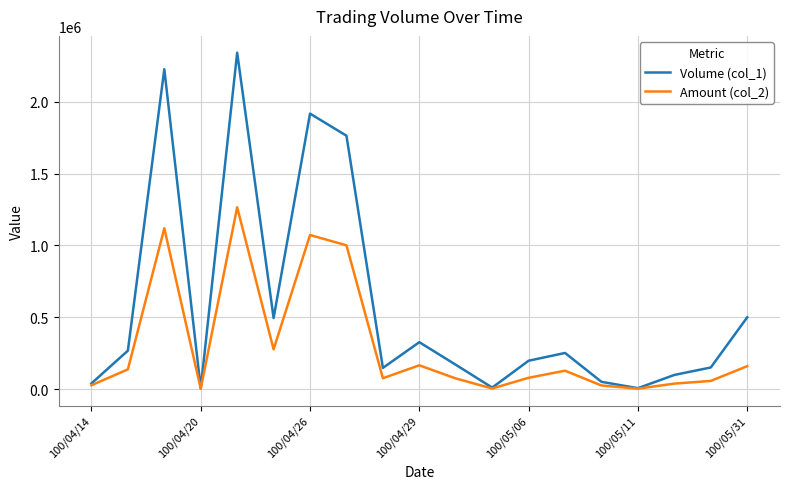

In Amount (col_2), how many points are higher than both neighbors (excluding endpoints)?

5